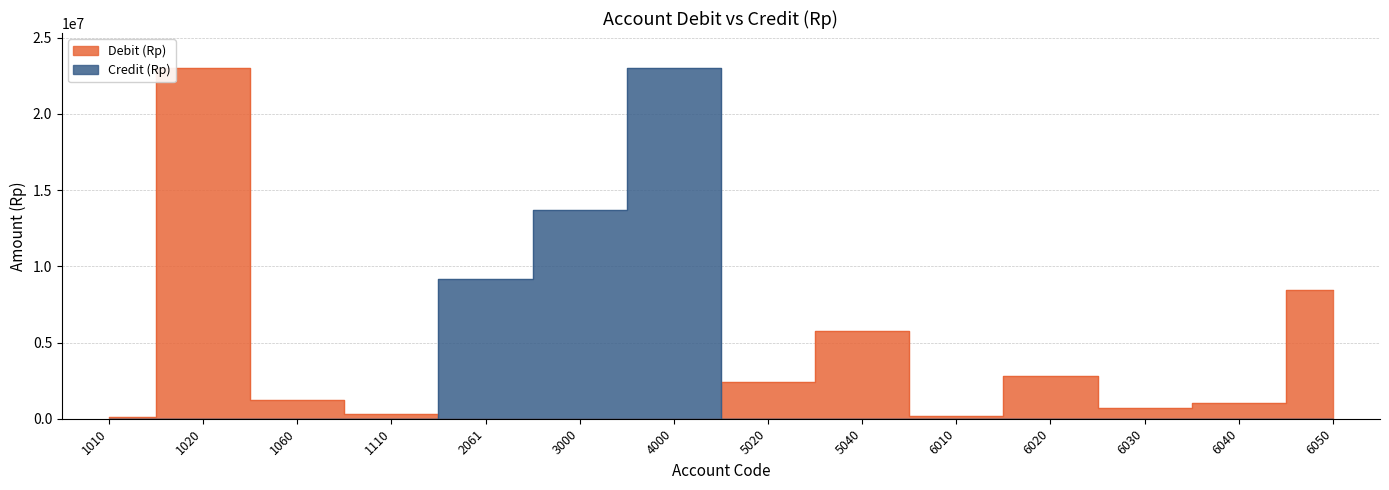

Where is Credit (Rp) nearest to the value 11500000?

3000